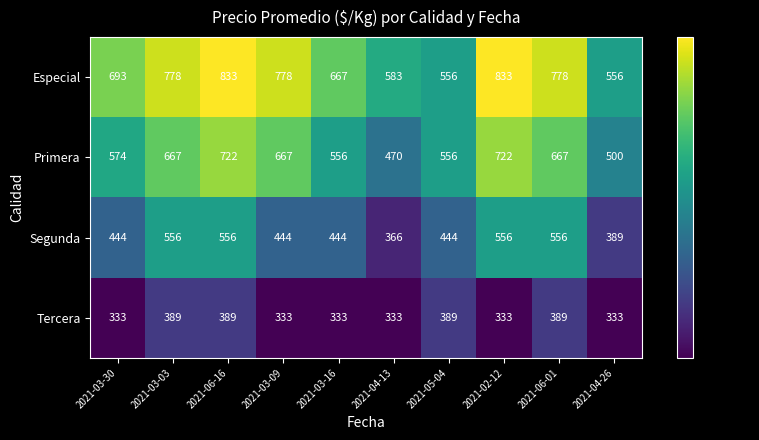

Which series has the largest range (max minus min)?

Especial